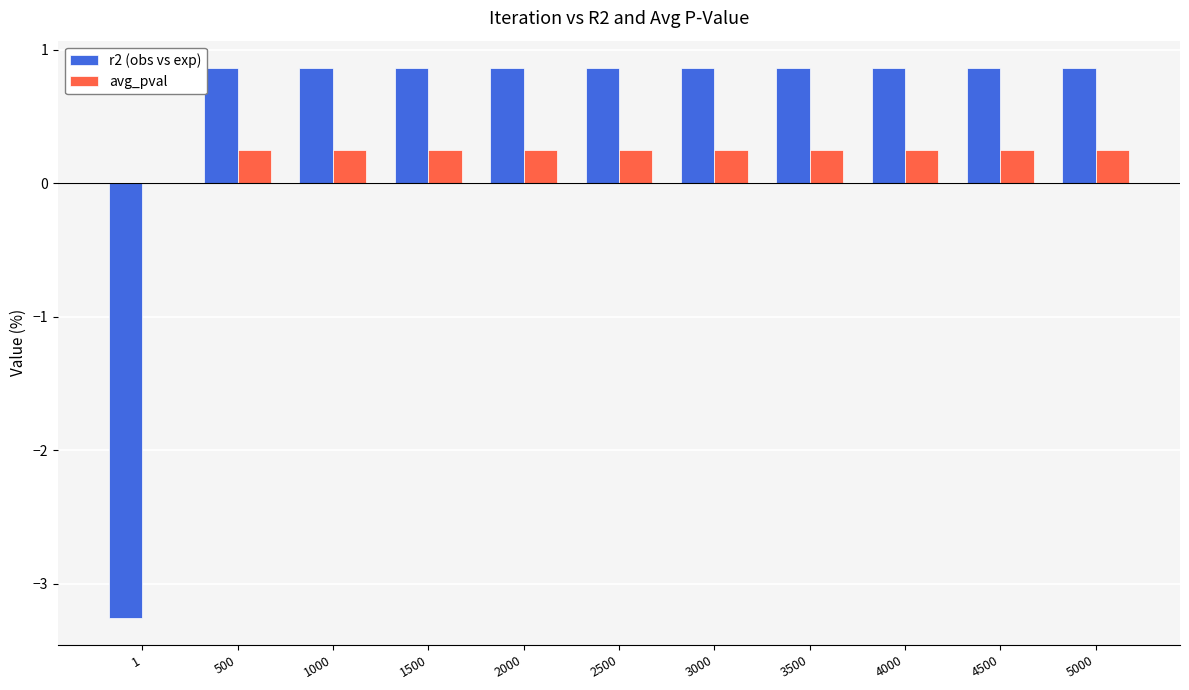

What are all the series names shown in the legend?

r2 (obs vs exp), avg_pval